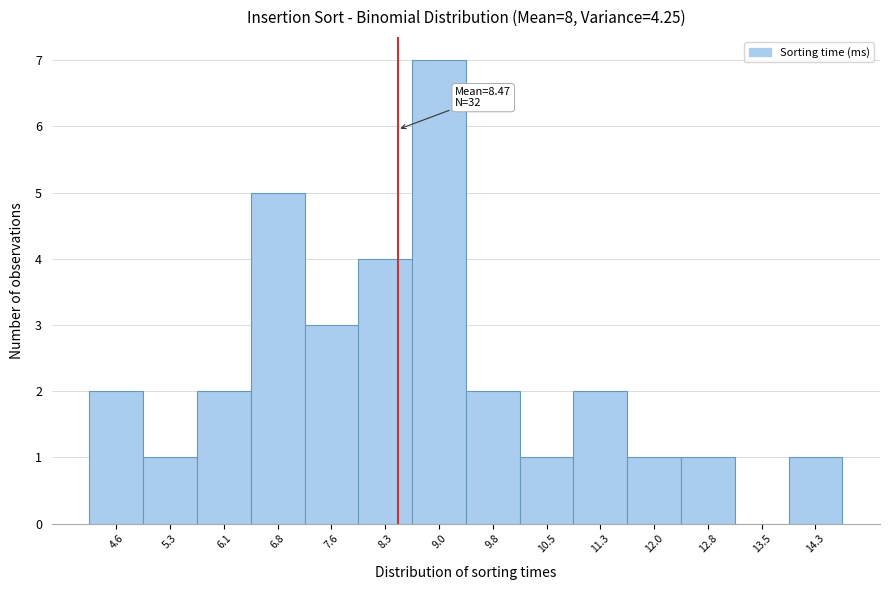

Which range on the x-axis has the tallest bar?

8.7 to 9.4